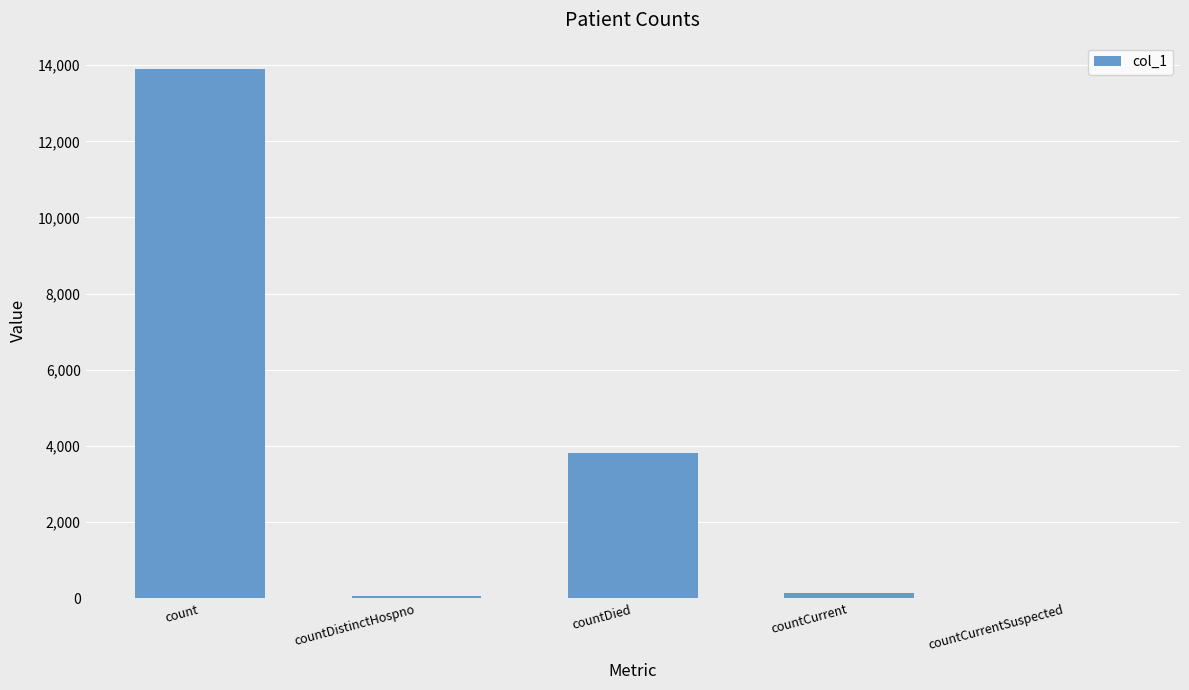

Where does the data first go above 133?

count